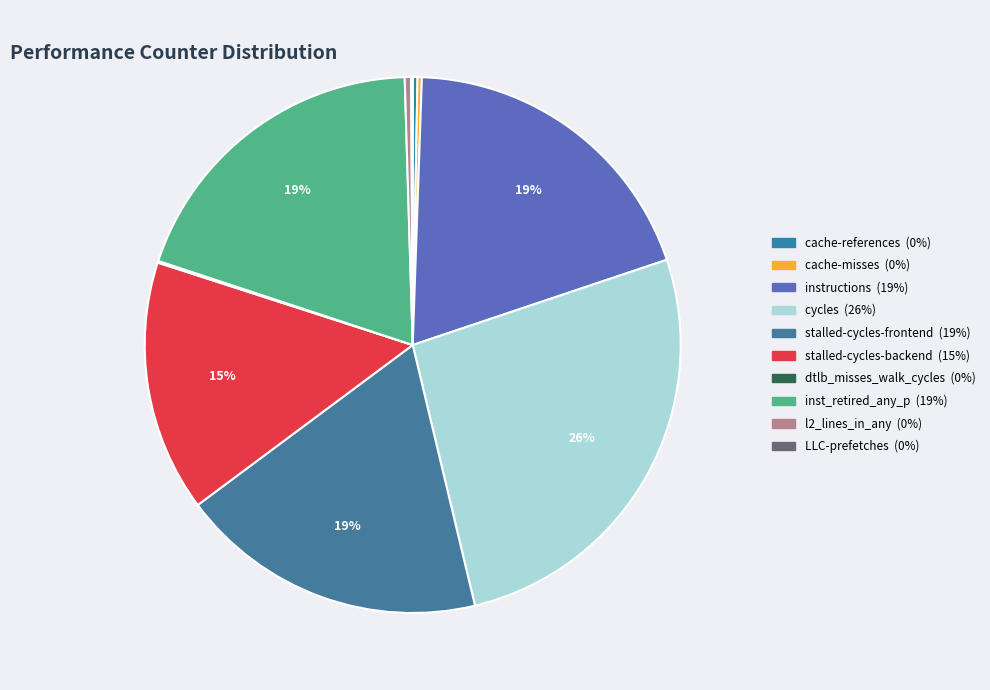

What percentage is NOT represented by stalled-cycles-frontend?

81.5%